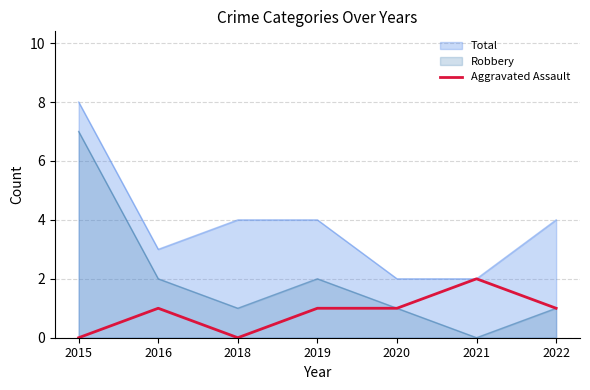

The value of Robbery at 2021 is -3. True or false?

False